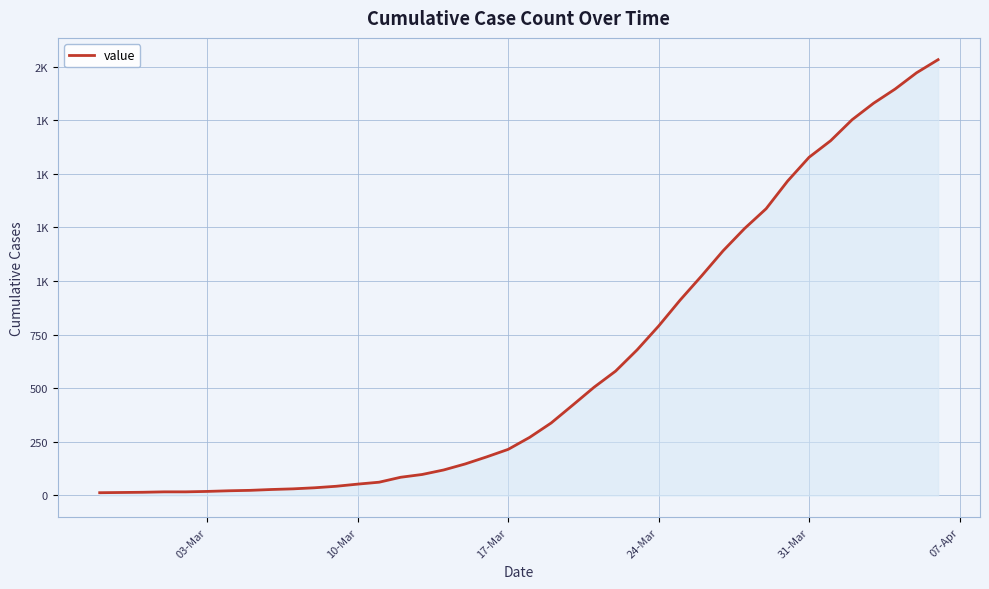

Does the chart have visible grid lines?

Yes